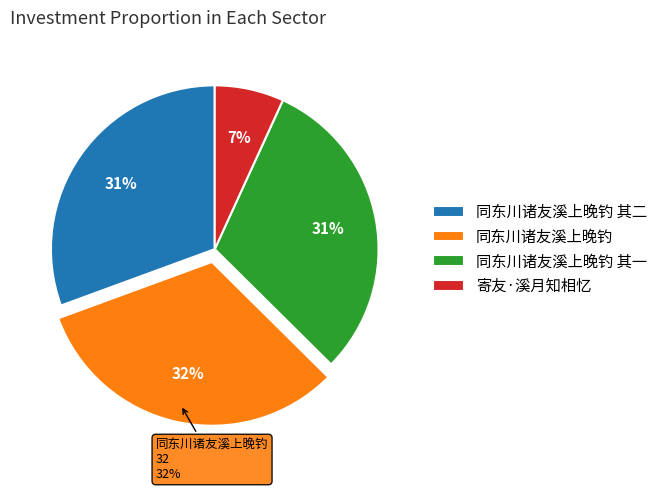

Between 同东川诸友溪上晚钓 其二 and 同东川诸友溪上晚钓 其一, which is larger?

同东川诸友溪上晚钓 其二